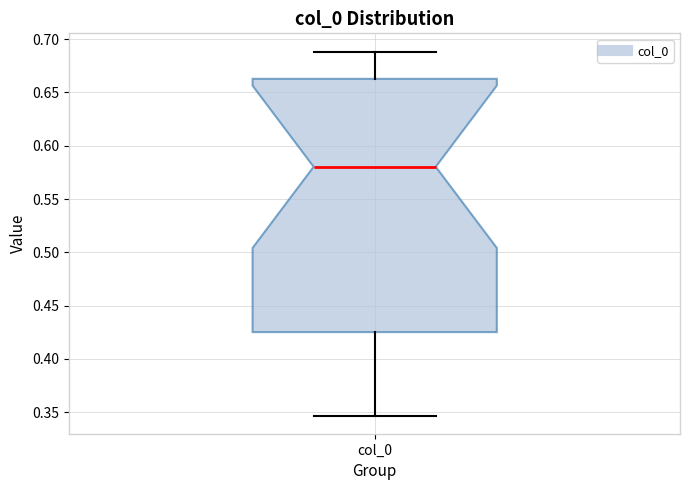

Transcribe this box plot: give where the median line is, the range the box spans, and where the two whiskers end, as read against the y-axis. The values are not printed on the chart, so give them approximately, as read against the axis.

median 0.580, box 0.425 to 0.665, whiskers 0.345 to 0.690